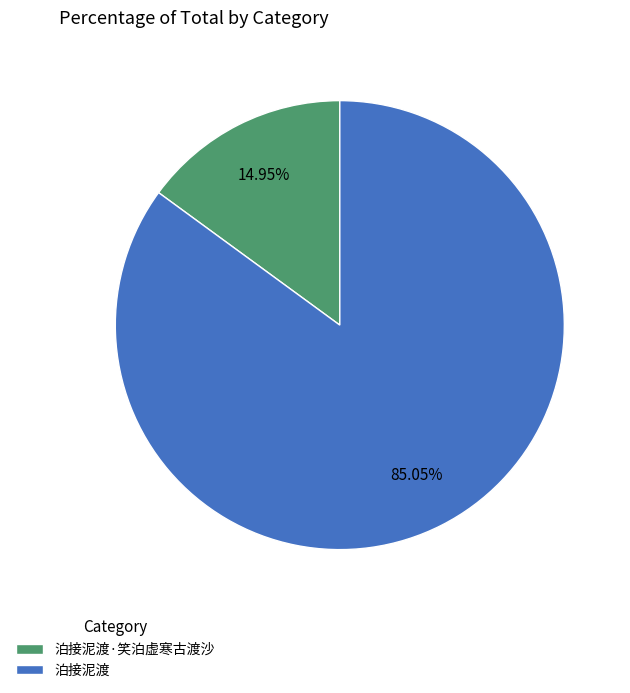

To the nearest percent, what is the difference between the largest and smallest slice percentages?

70%